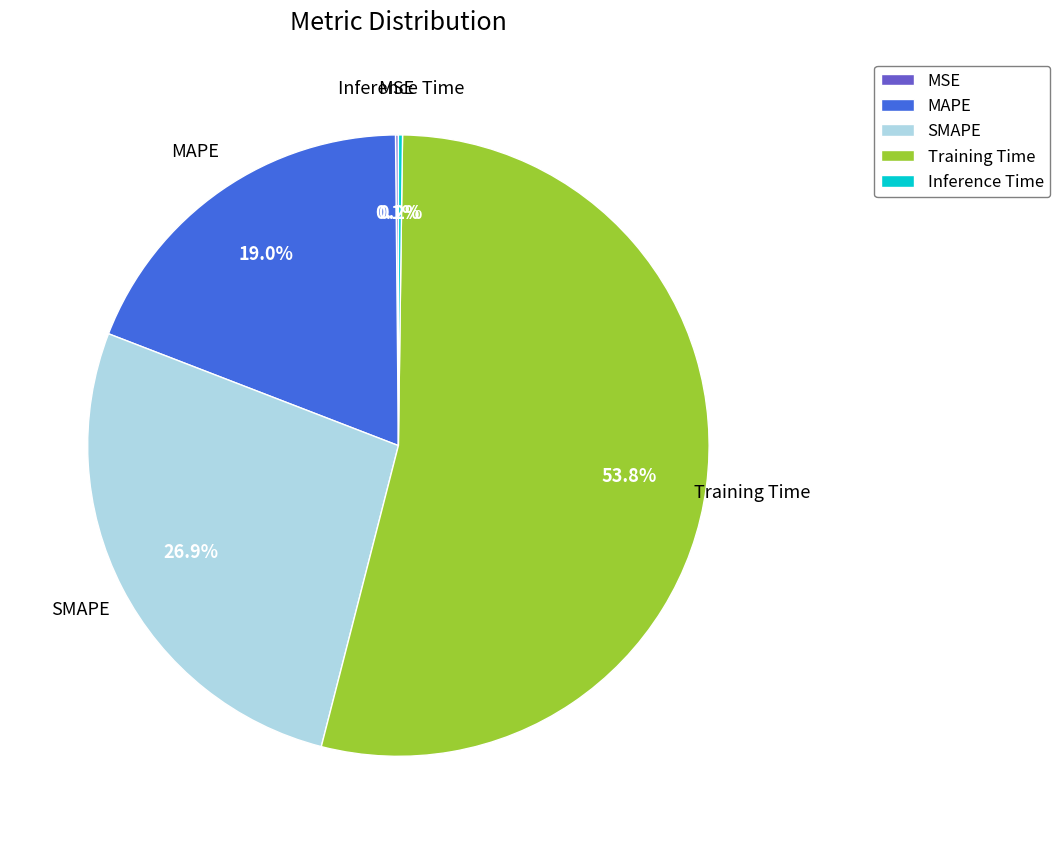

Between MAPE and SMAPE, which is larger?

SMAPE